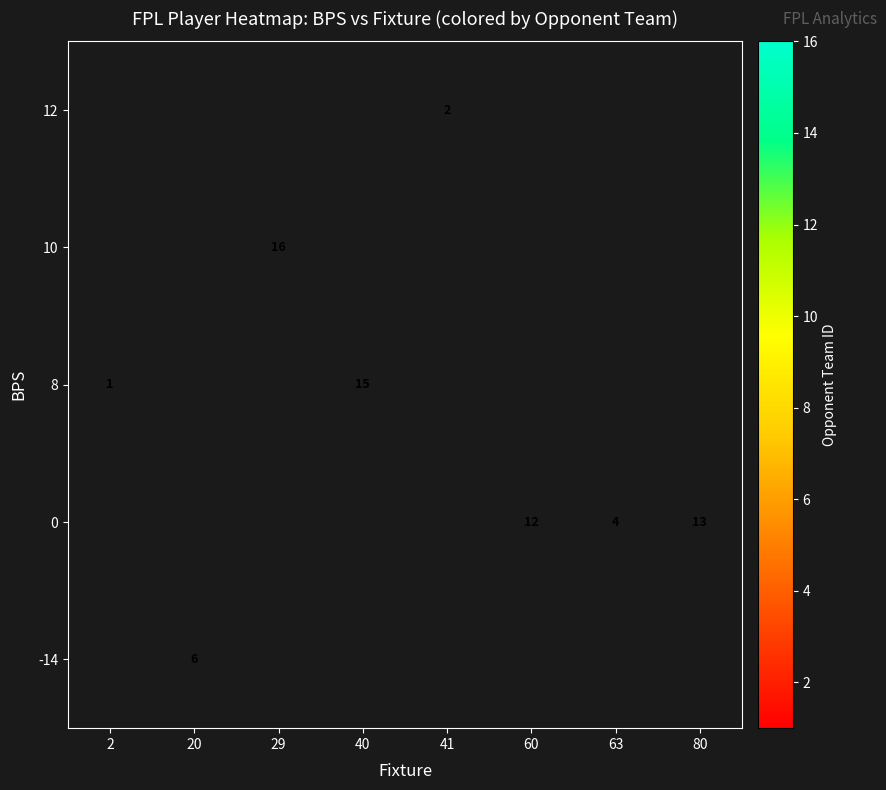

Count the number of data series in this chart.

5